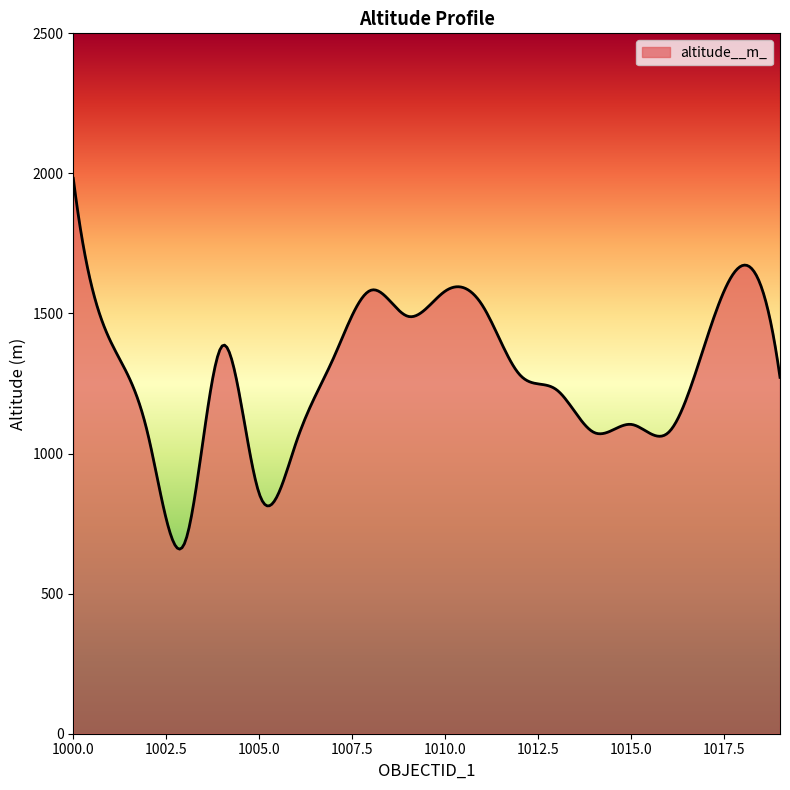

What is the difference between the maximum and minimum values?

1323.6